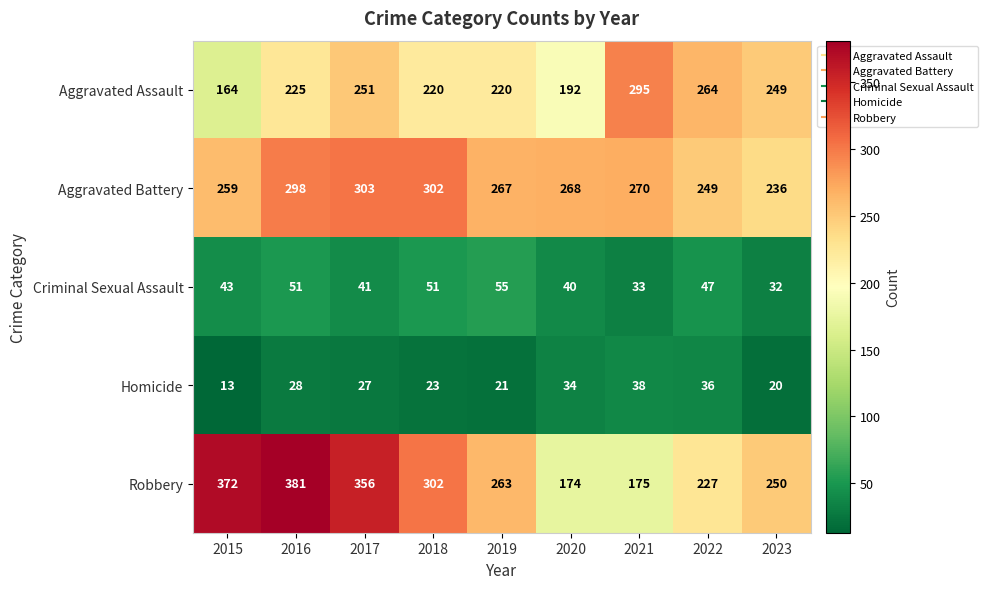

At which label is Aggravated Assault closest to 229?

2016